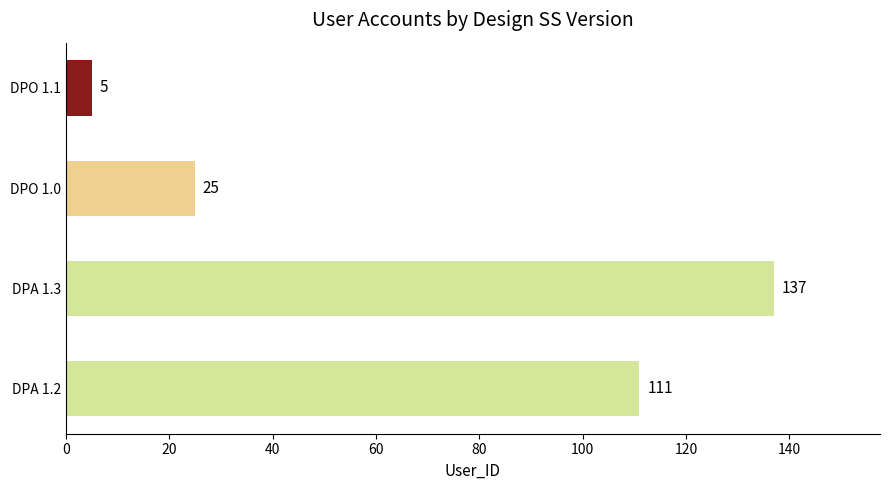

Count the values in the range 25 to 137.

3